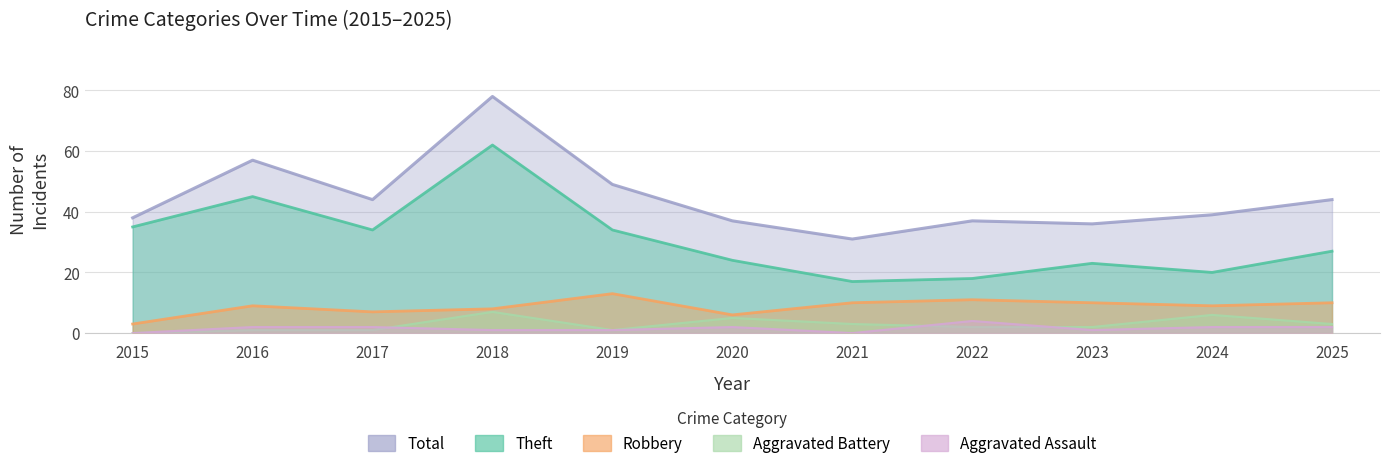

Reading left to right, list all the values displayed in this chart.

Theft: 35	45	34	62	34	24	17	18	23	20	27
Robbery: 3	9	7	8	13	6	10	11	10	9	10
Total: 38	57	44	78	49	37	31	37	36	39	44
Aggravated Battery: 0	1	1	7	1	5	3	2	2	6	3
Aggravated Assault: 0	2	2	1	1	2	0	4	1	2	2